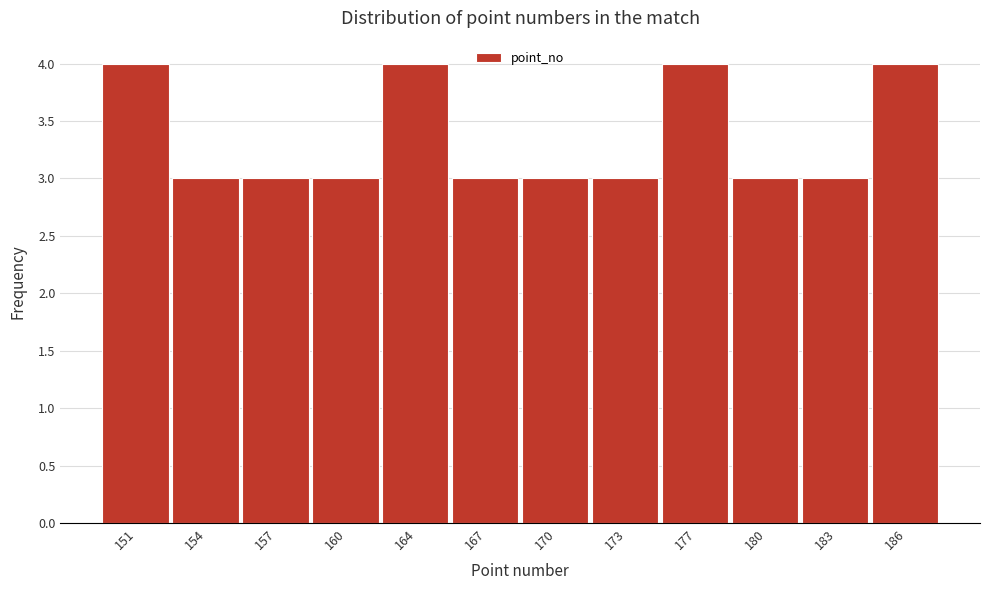

Reading left to right, transcribe all the data shown in this chart.

4	3	3	3	4	3	3	3	4	3	3	4